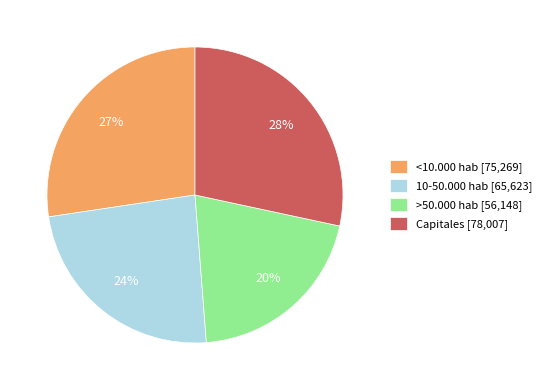

Is there a majority slice in this chart?

No